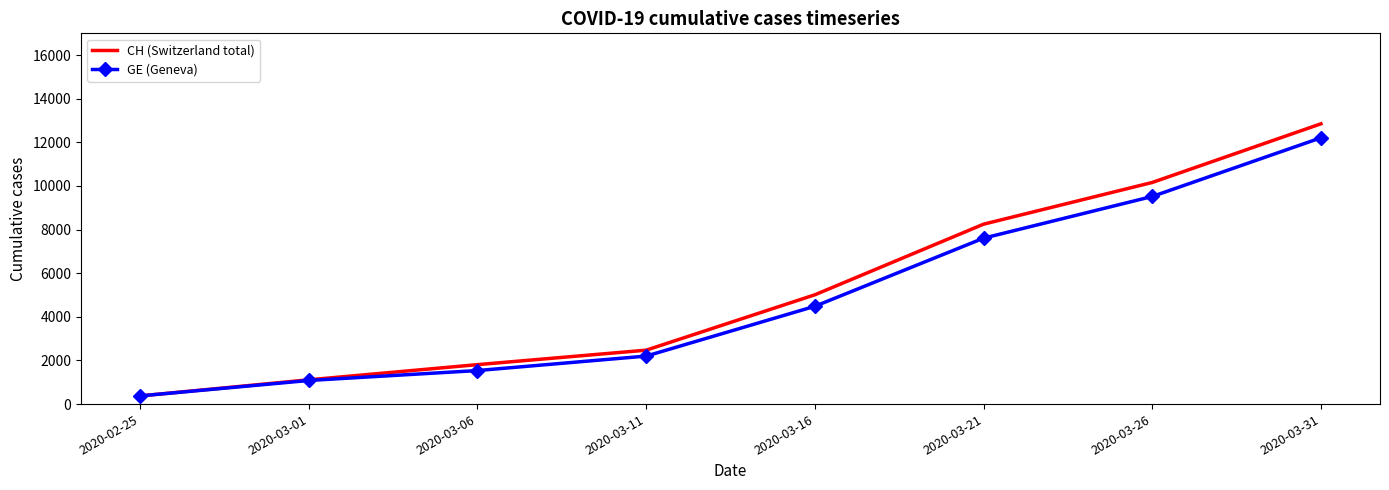

What is the sum of the CH (Switzerland total) values at 2020-03-06 and 2020-03-16?

6821